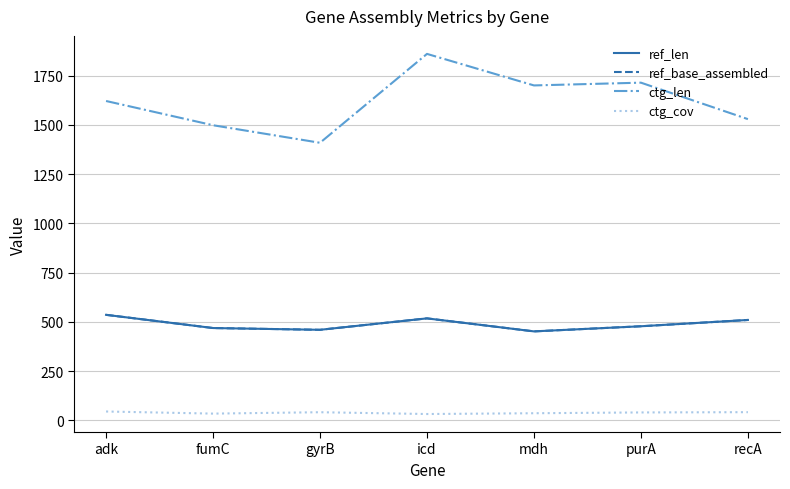

What is the difference between the maximum and minimum values in the ctg_cov series?

12.8